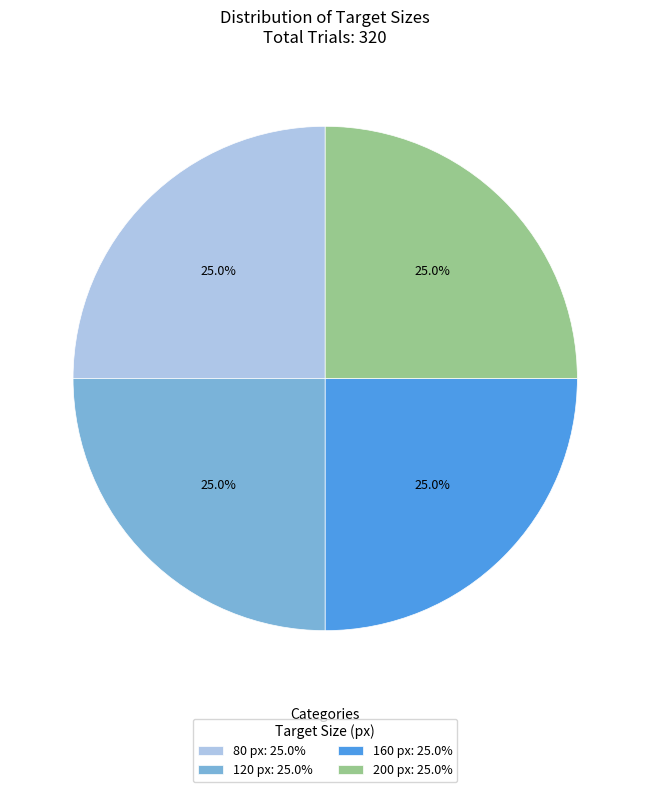

Combined, what portion of the pie is 80 px: 25.0% and 200 px: 25.0%?

50.0%